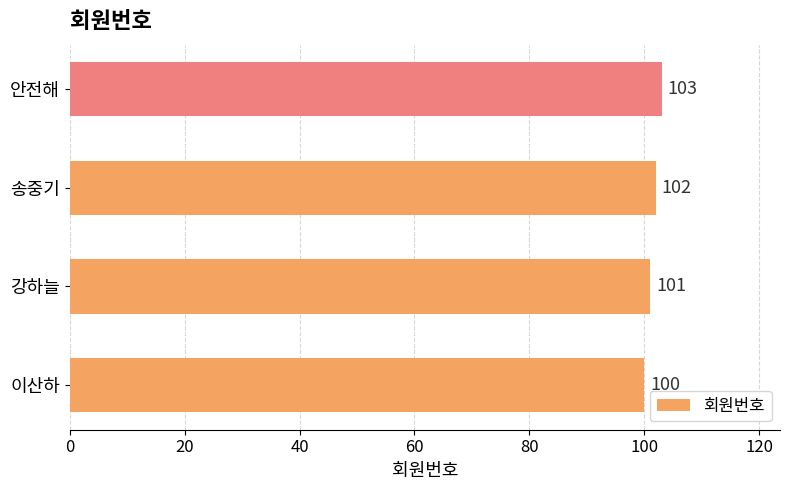

What is the ratio of the value at 안전해 to the value at 강하늘?

1.0